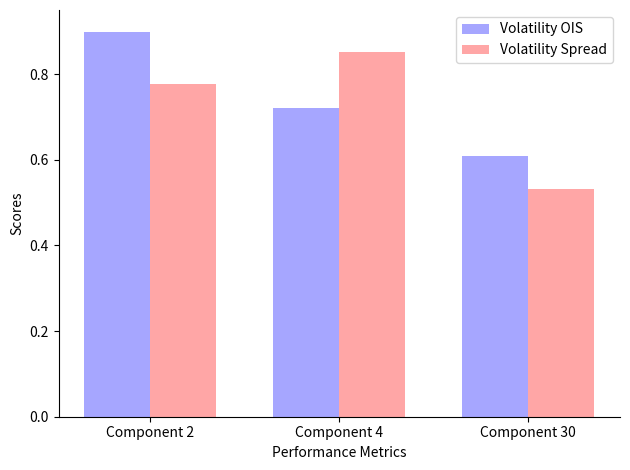

Which series changed the most between Component 4 and Component 30?

Volatility Spread